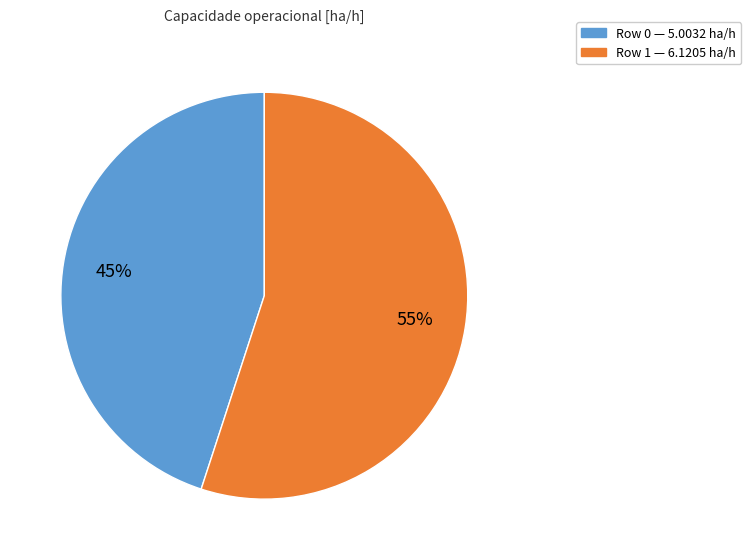

Combined, do Row 1 and Row 0 account for over 50%?

Yes